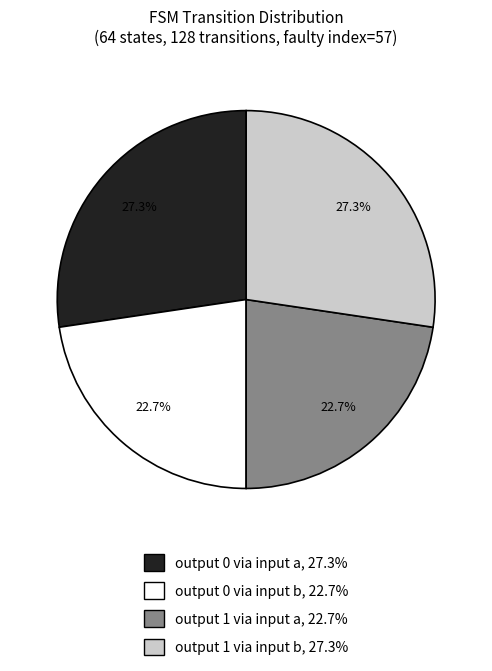

Count the number of slices in the pie.

4